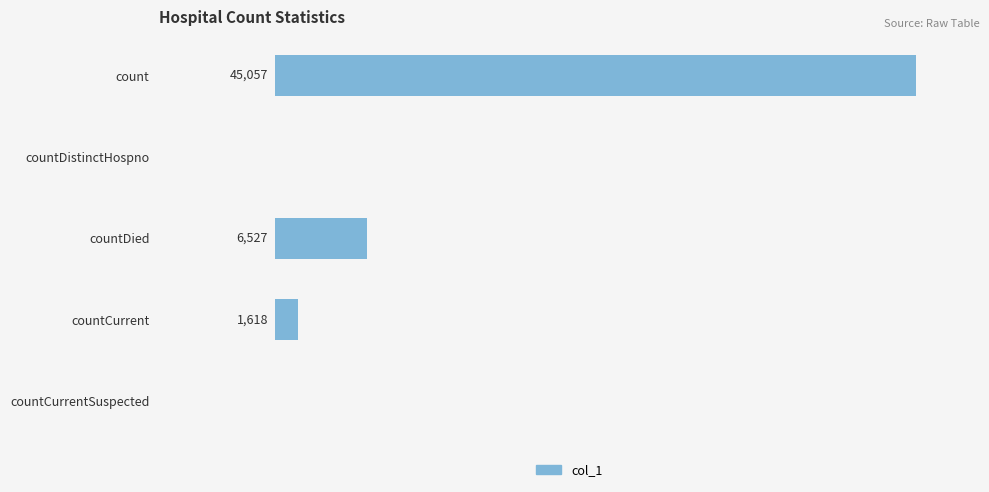

At which label is the value closest to 22528?

countDied